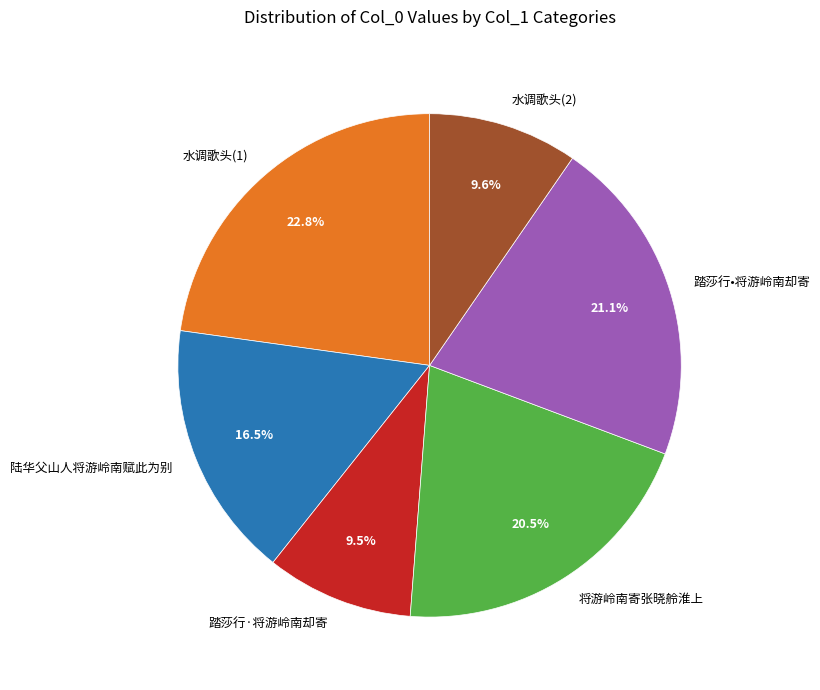

Which category has the biggest portion of the pie?

水调歌头(1)